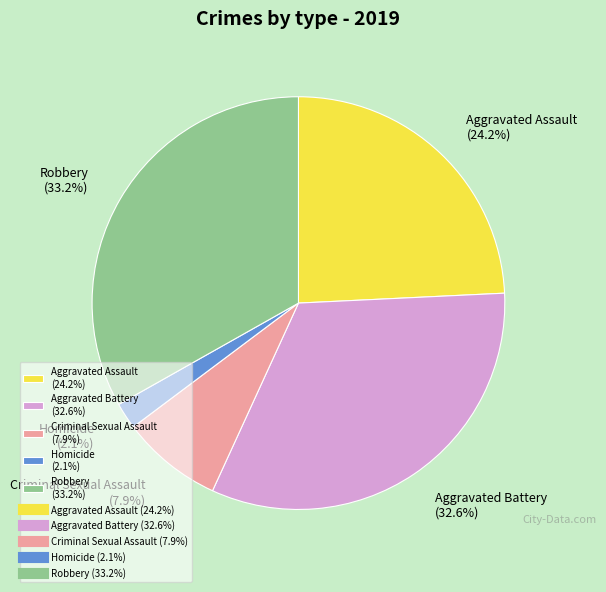

True or false: Aggravated Battery accounts for 25% of the total.

False